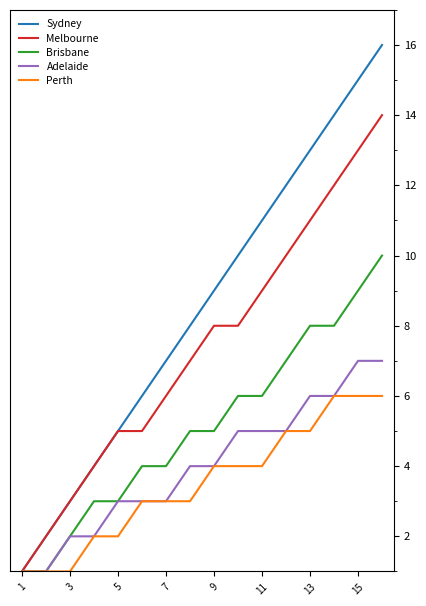

What is the difference between the second highest and second lowest values in the Sydney series?

13